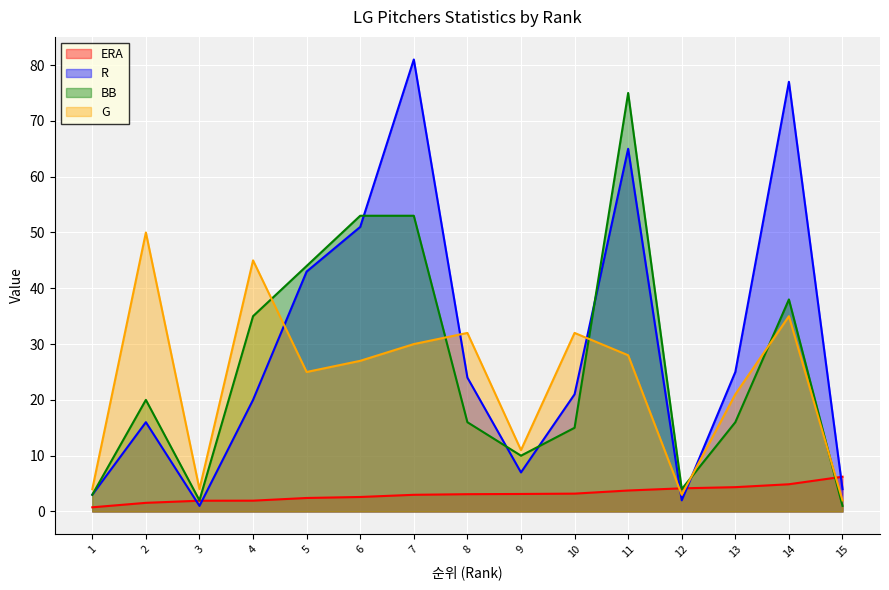

Reading right to left, extract all data points from this chart.

ERA: 6.2	4.9	4.4	4.2	3.8	3.2	3.1	3.1	3.0	2.6	2.4	1.9	1.9	1.6	0.8
R: 4.0	77.0	25.0	2.0	65.0	21.0	7.0	24.0	81.0	51.0	43.0	20.0	1.0	16.0	3.0
BB: 1.0	38.0	16.0	4.0	75.0	15.0	10.0	16.0	53.0	53.0	44.0	35.0	2.0	20.0	3.0
G: 2.0	35.0	21.0	3.0	28.0	32.0	11.0	32.0	30.0	27.0	25.0	45.0	4.0	50.0	4.0